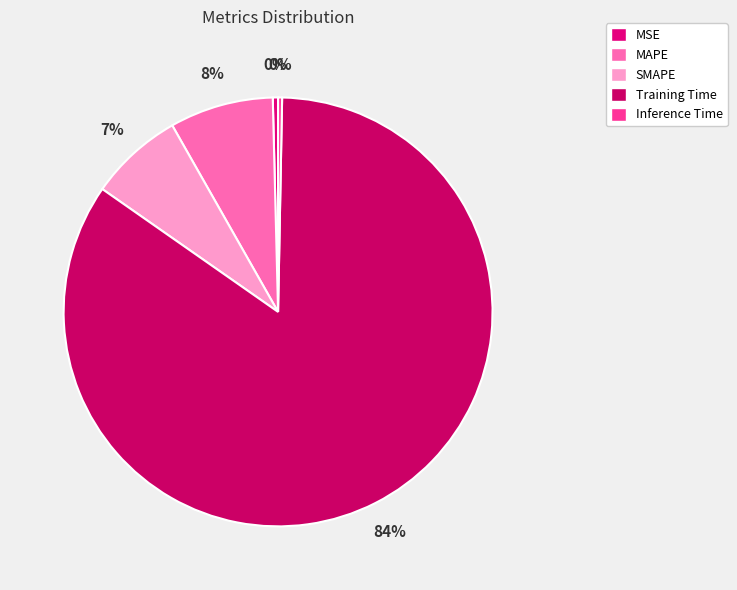

How many slices are in this pie chart?

5